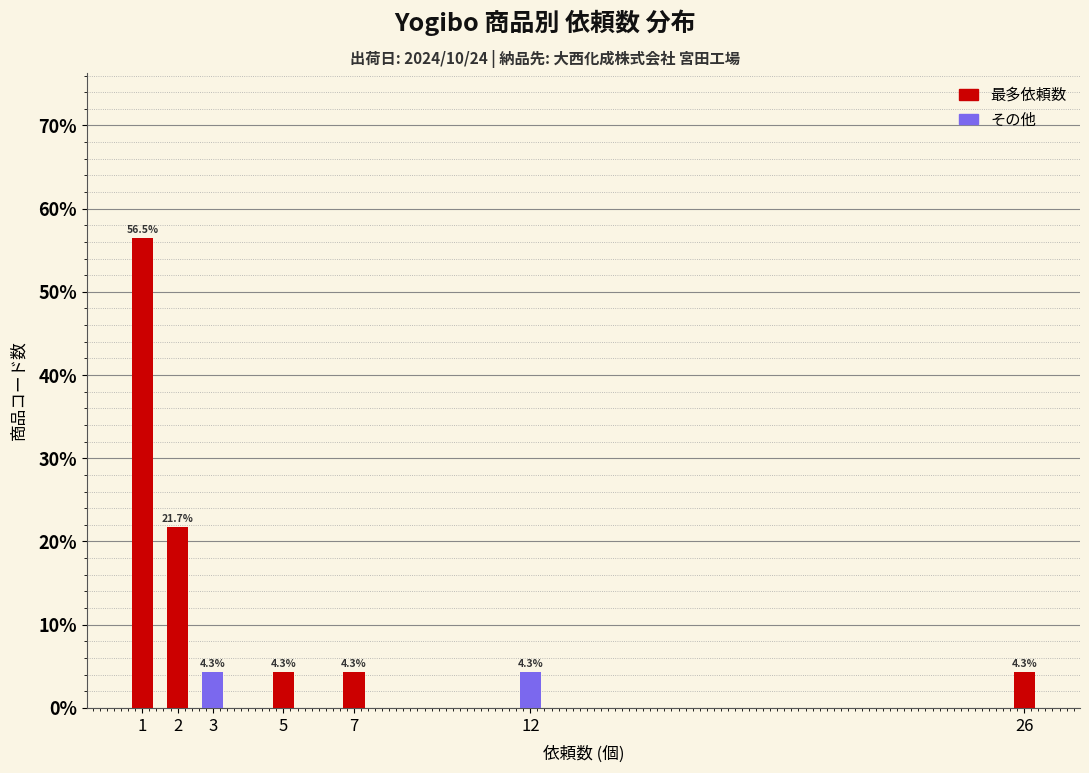

Reading left to right, list all the values displayed in this chart.

1=56.5	2=21.7	3=4.3	5=4.3	7=4.3	12=4.3	26=4.3